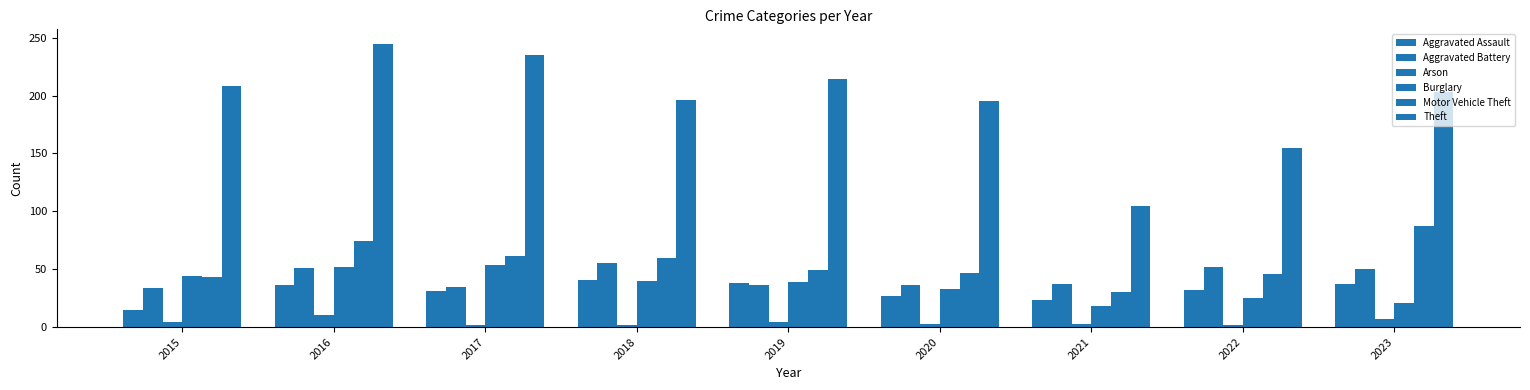

How many categories are shown in the chart?

9